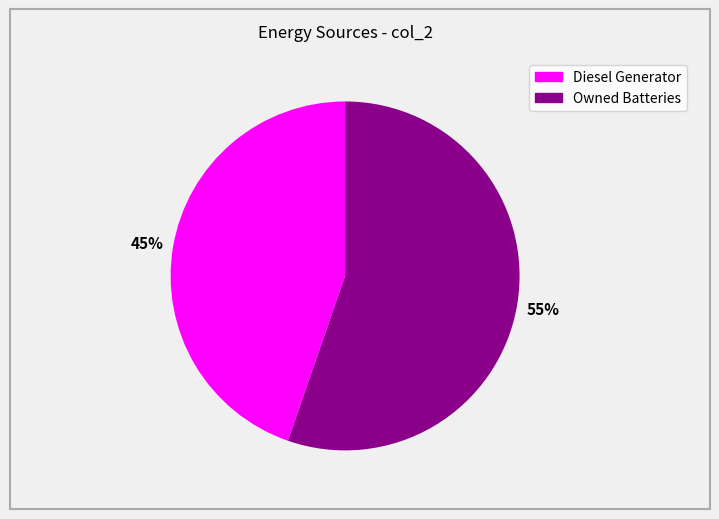

To the nearest percent, what is the average slice percentage?

50%